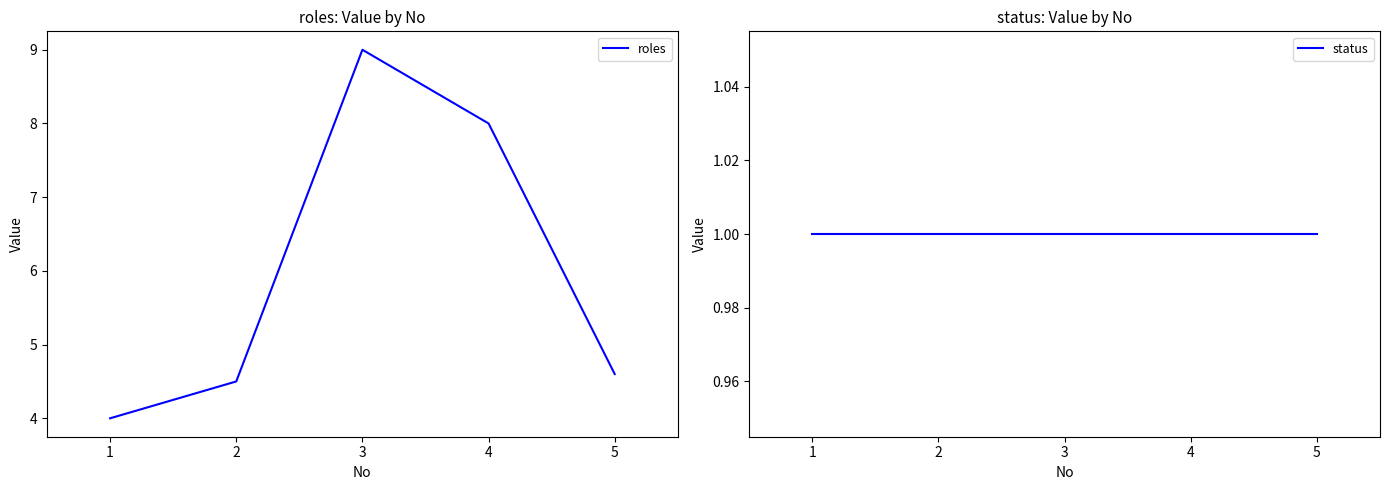

Rank the series by their maximum value, from highest to lowest.

roles, status